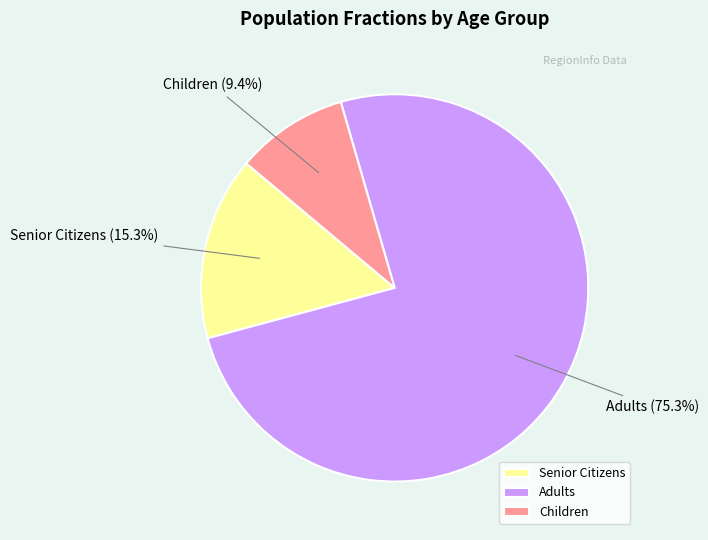

What percentage do Children and Adults together represent?

84.7%